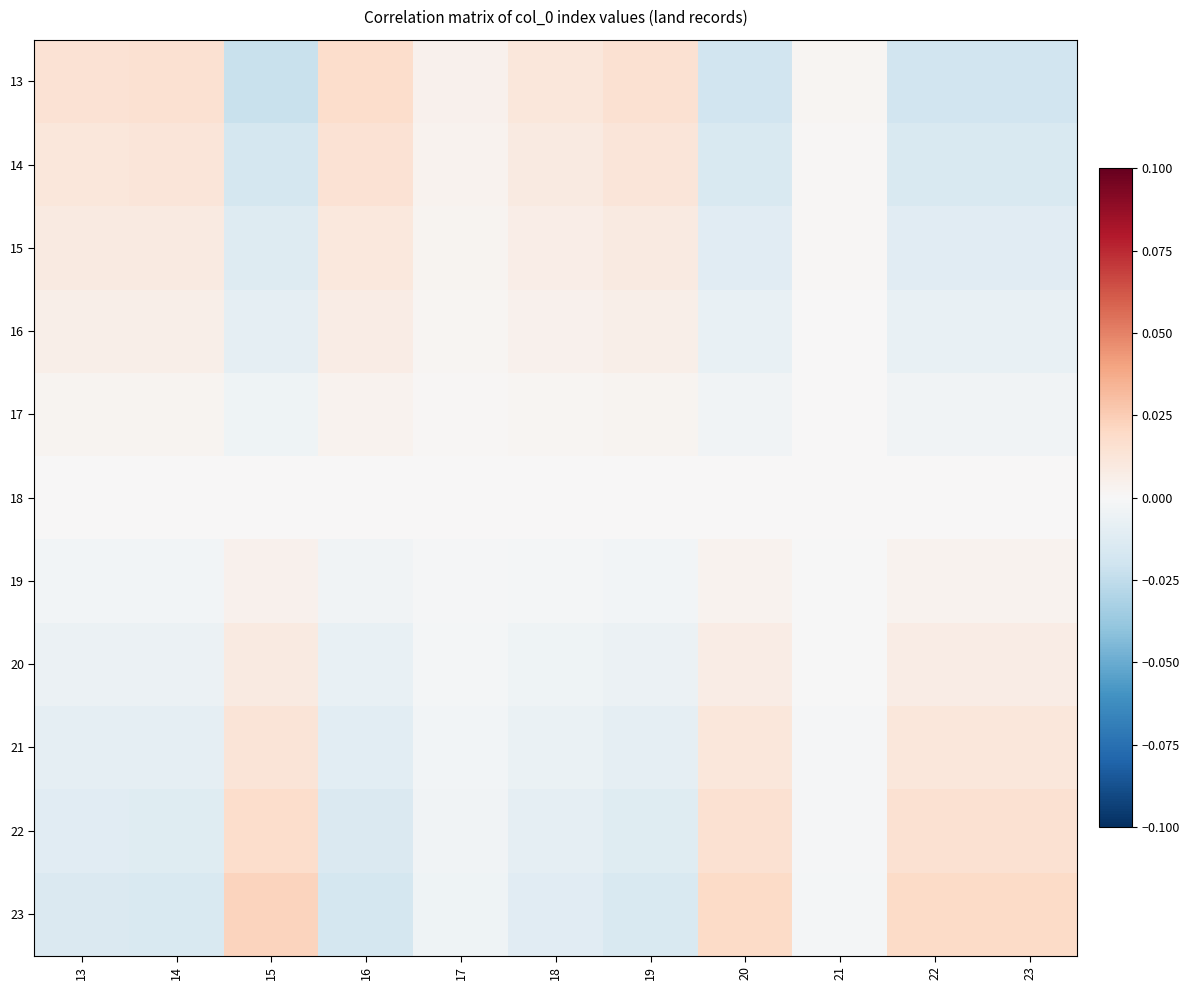

Which has a higher value, 23 or 16?

16